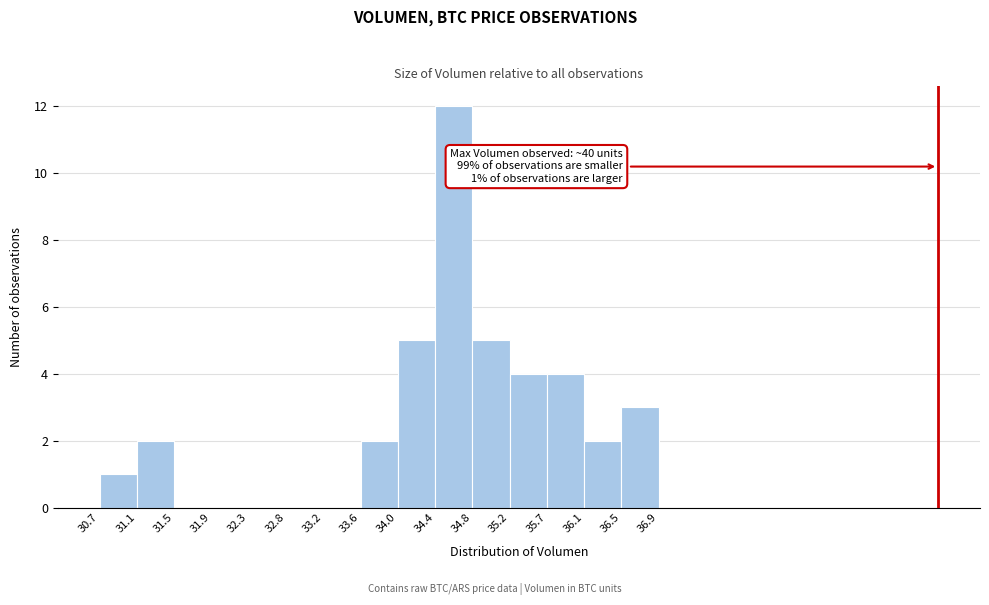

Over which range of the x-axis is the bar tallest?

34.4 to 34.8